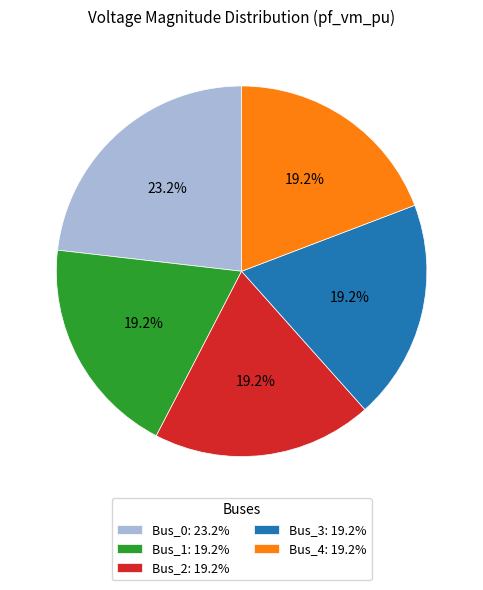

What percentage is the Bus_4 slice, to the nearest percent?

19%